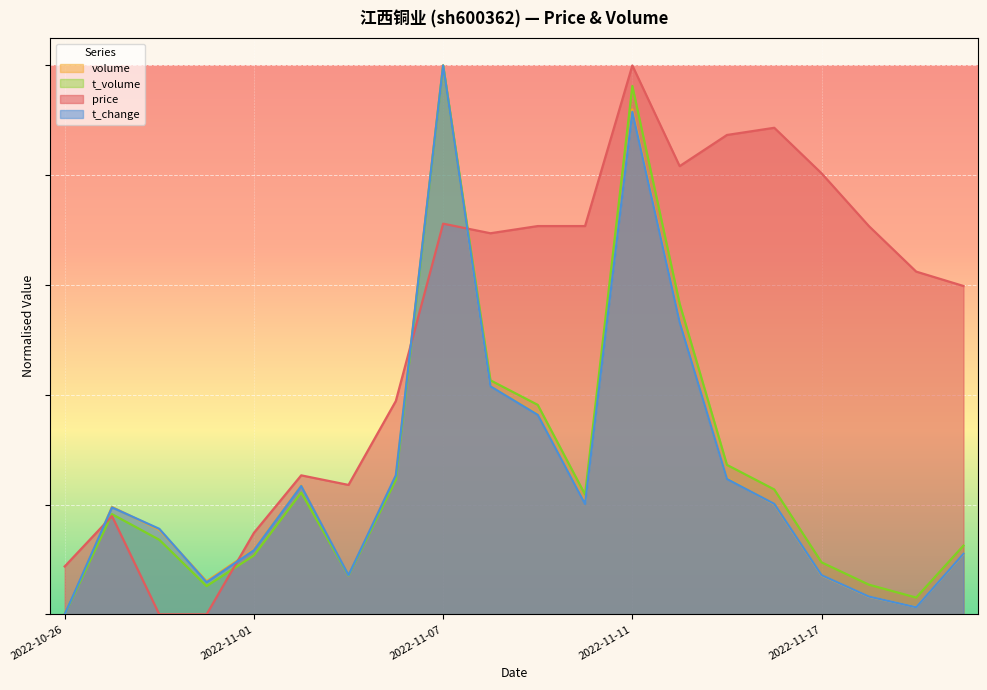

What is the difference between the maximum and minimum values in the t_change series?

1.0